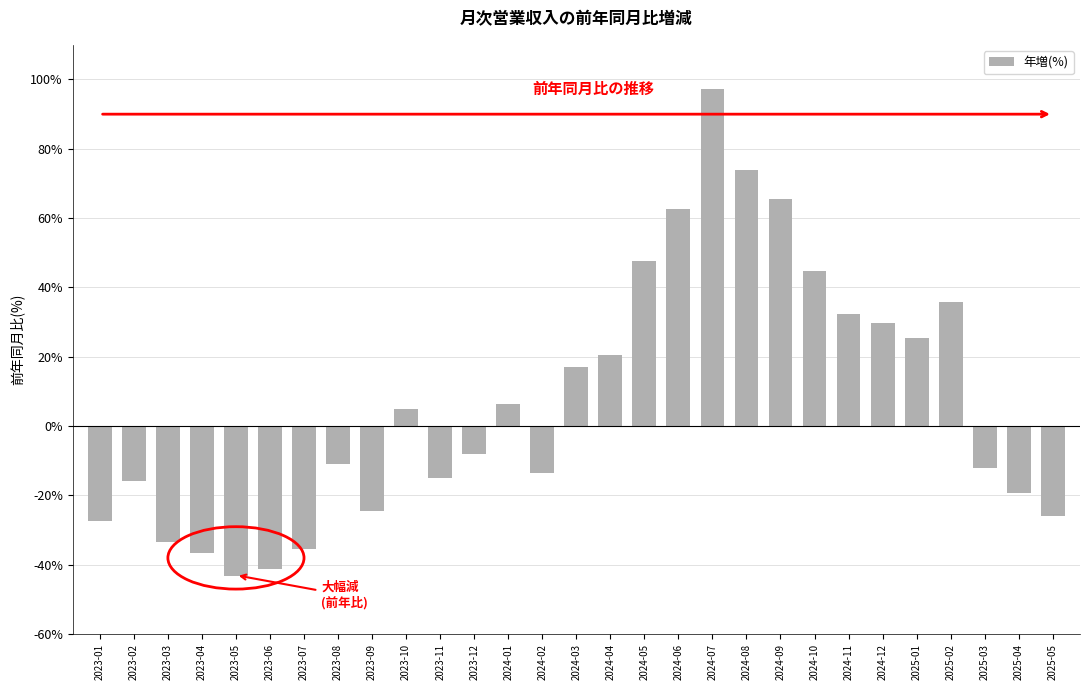

Reading left to right, extract all data points from this chart.

-27.3	-15.7	-33.3	-36.5	-43.2	-41.2	-35.4	-10.9	-24.5	4.9	-15.0	-8.0	6.3	-13.4	17.2	20.4	47.5	62.6	97.2	74.0	65.4	44.8	32.3	29.8	25.3	35.8	-12.2	-19.2	-25.8